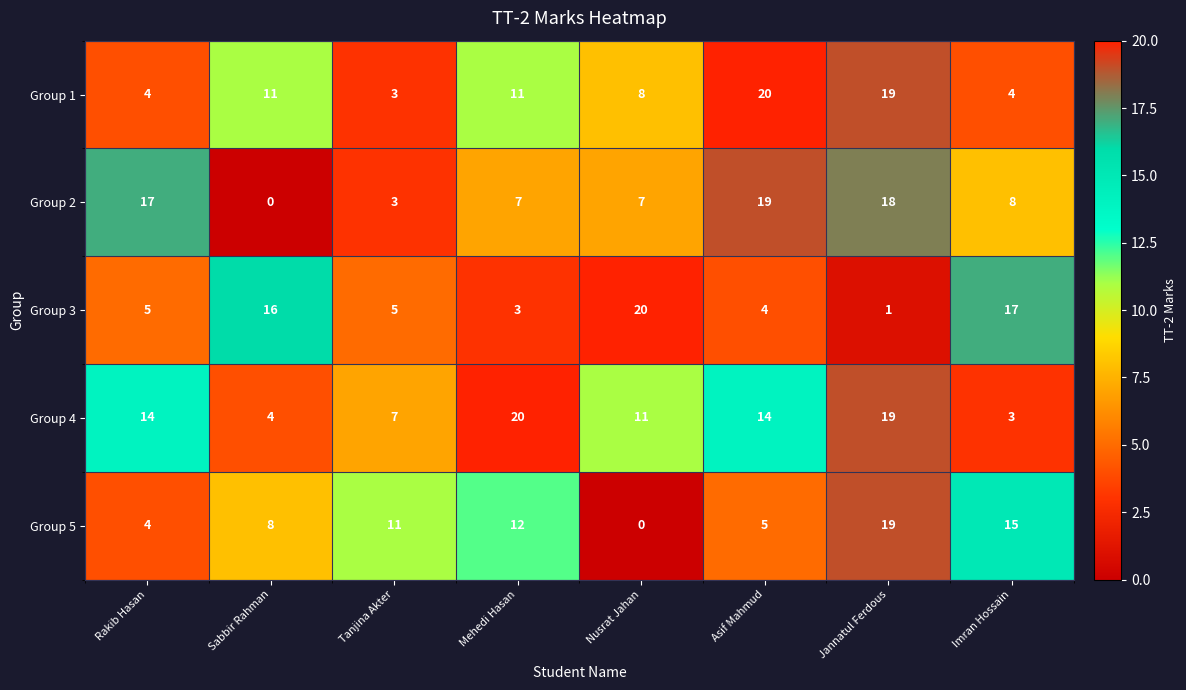

What is the difference between the second highest and minimum values in the Group 4 series?

16